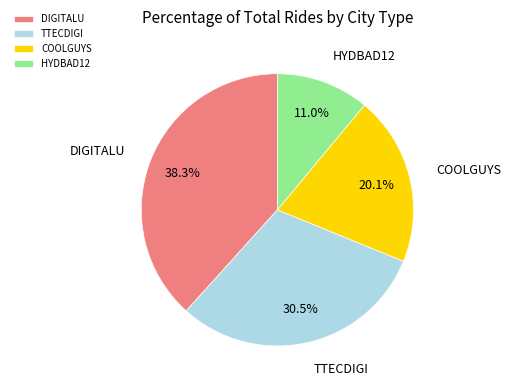

Does any single category account for the majority?

No